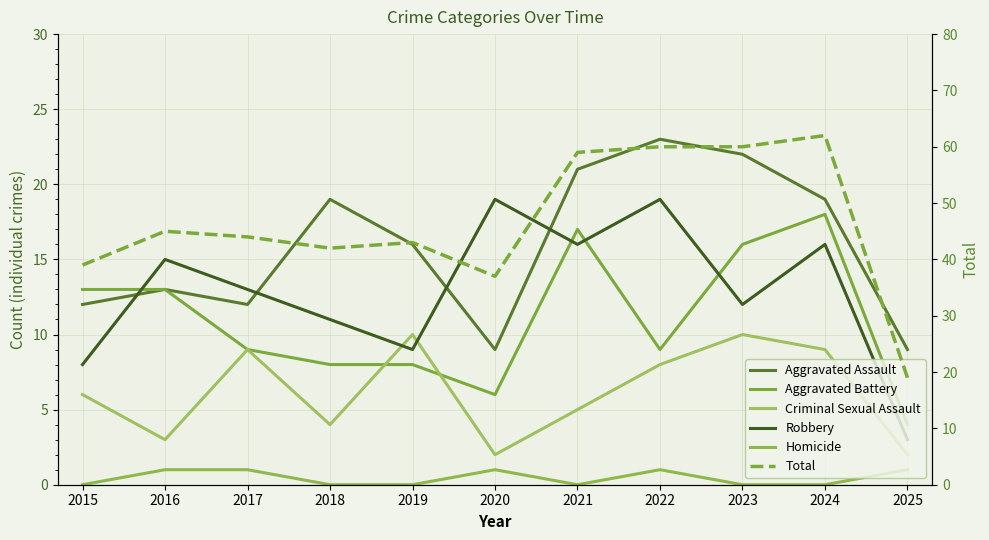

Is this an area chart (filled region under the line)?

No